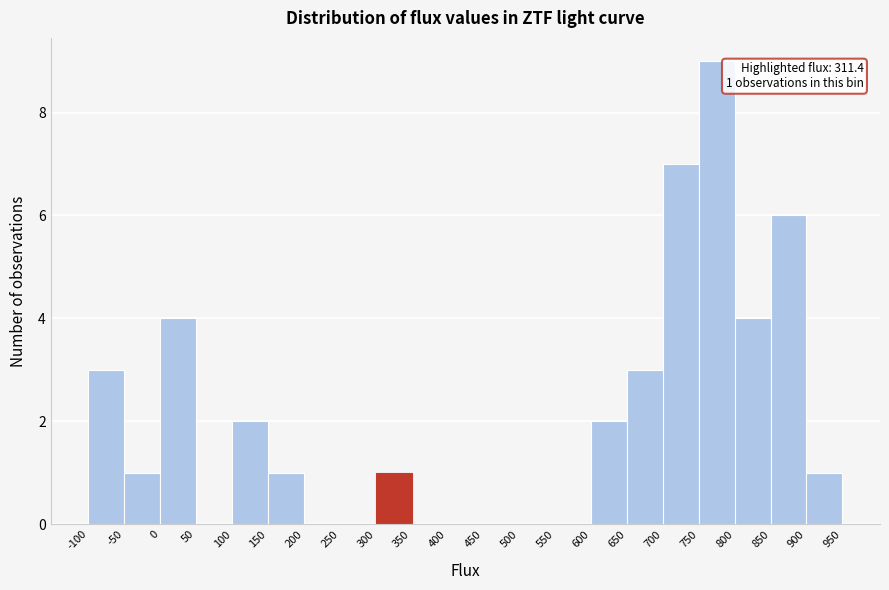

Over which range of the x-axis is the bar tallest?

750 to 800